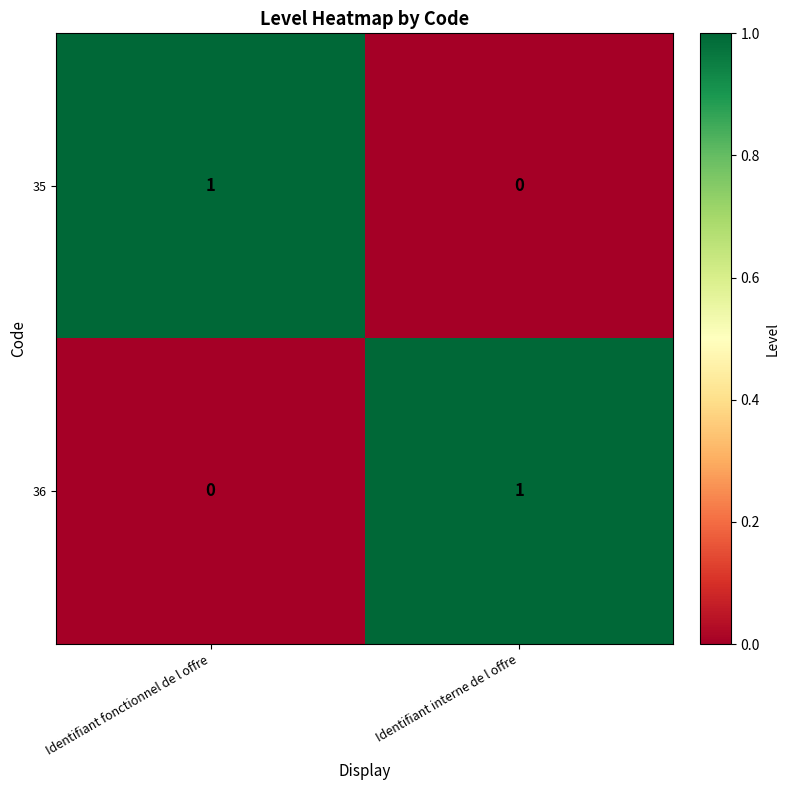

At which label is 36 closest to 0?

Identifiant fonctionnel de l offre